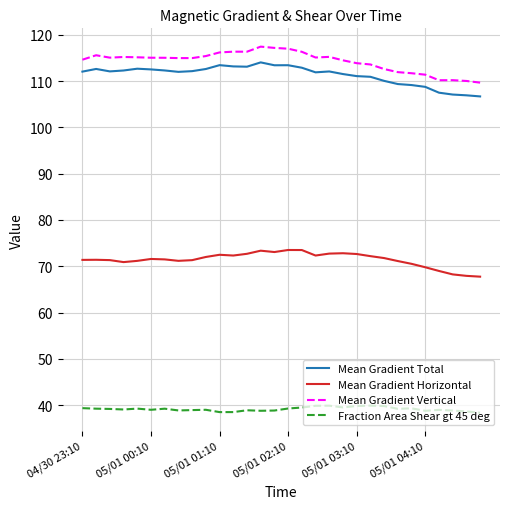

True or false: Mean Gradient Total and Mean Gradient Vertical cross at least once.

False